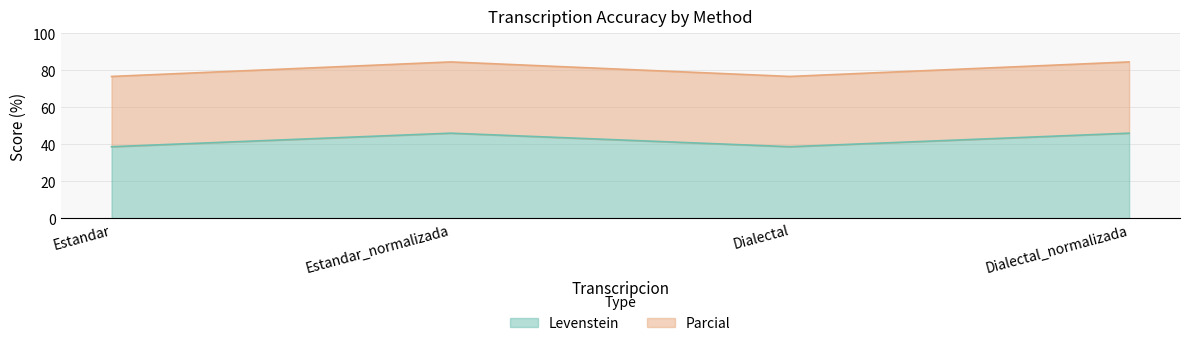

What is the value of the Parcial point at the 2nd from the left?

84.4